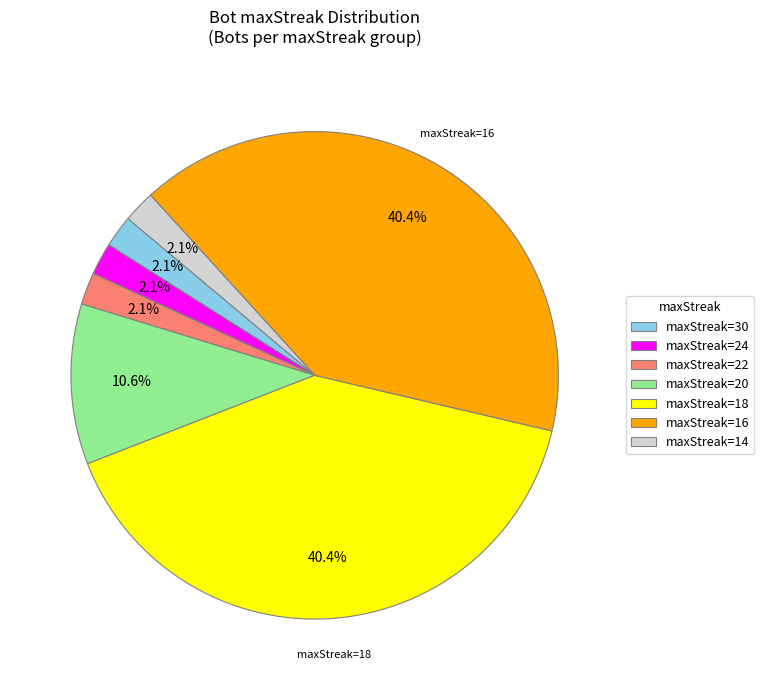

Combined, what portion of the pie is maxStreak=22 and maxStreak=18?

42.6%